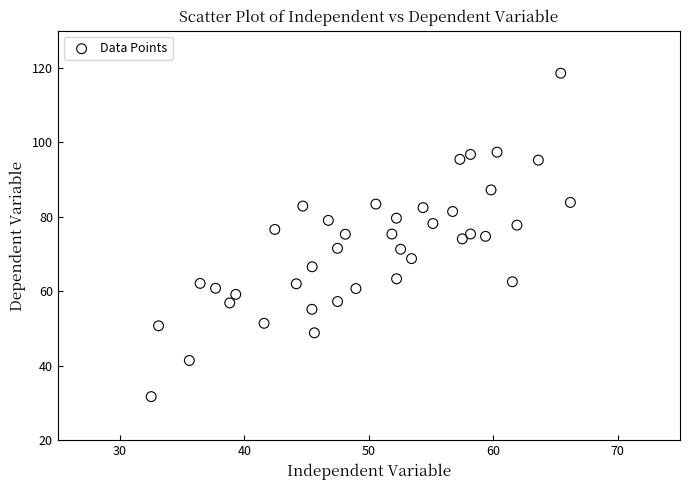

What is the range of X values (max minus min)?

33.7